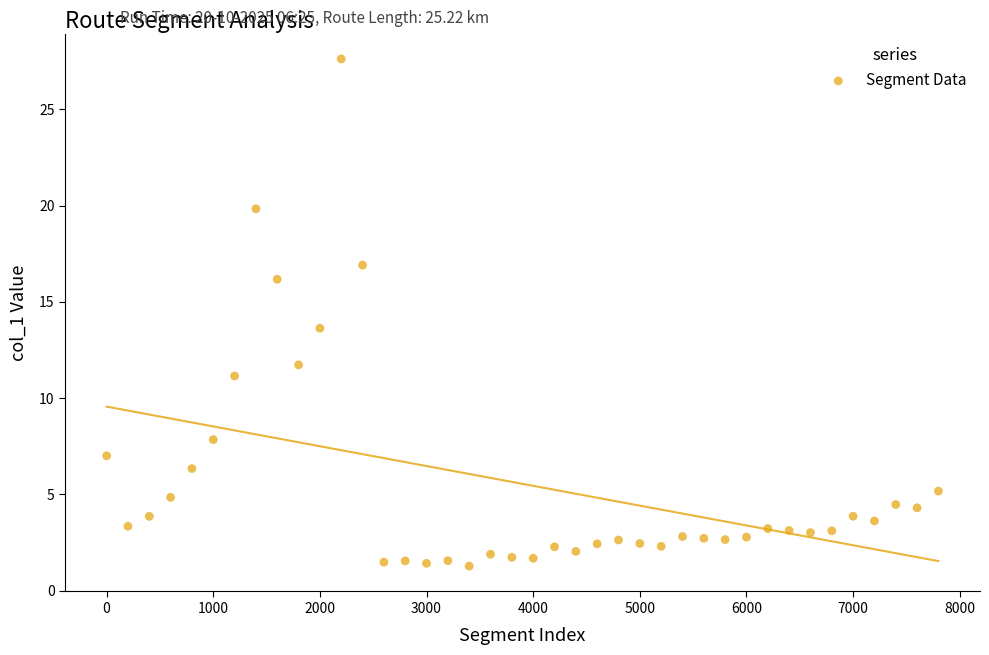

What Y value in the scatter plot is closest to 14?

13.6